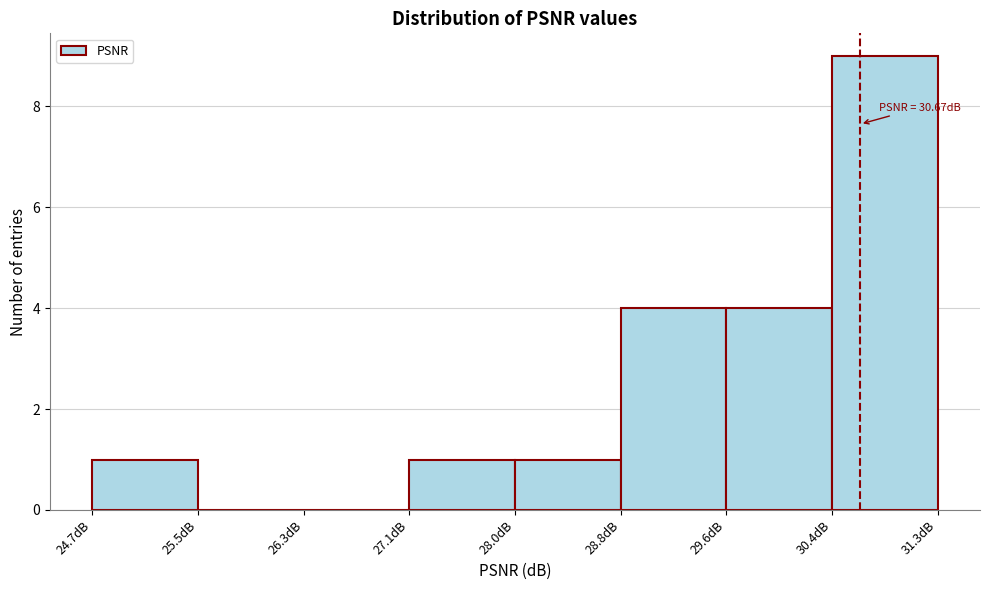

Over which range of the x-axis is the bar tallest?

30.4 to 31.3